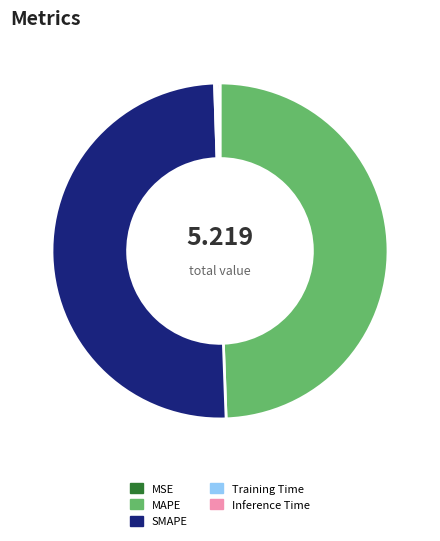

What is the majority slice?

SMAPE